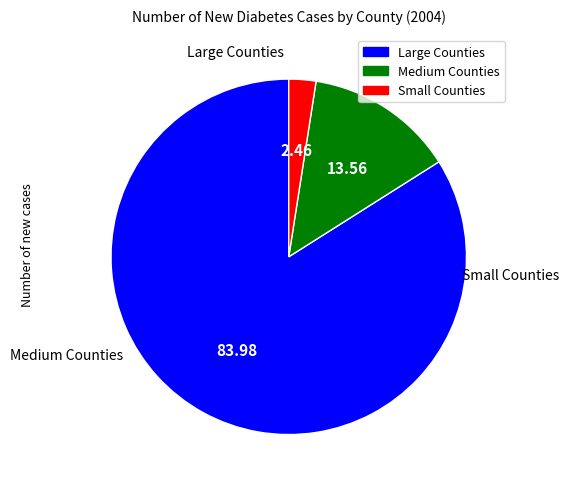

Does any single category account for the majority?

Yes